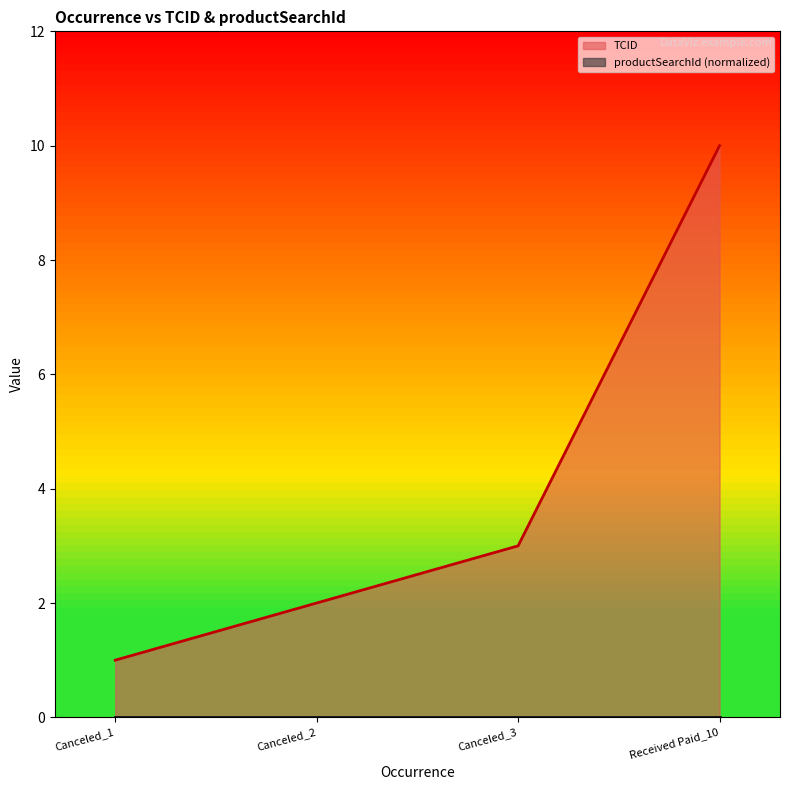

Reading right to left, transcribe all the data shown in this chart.

10	3	2	1